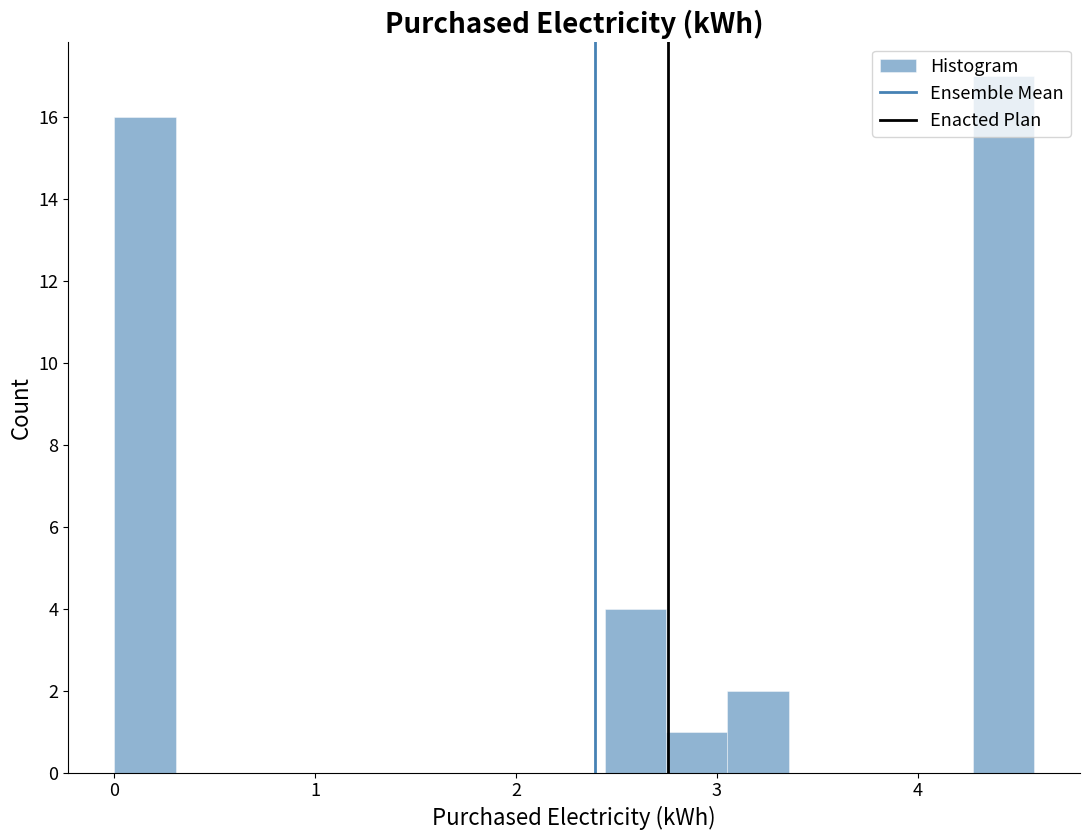

Around what value on the x-axis is the tallest bar? Give the approximate position of its centre, as read against the axis.

4.4